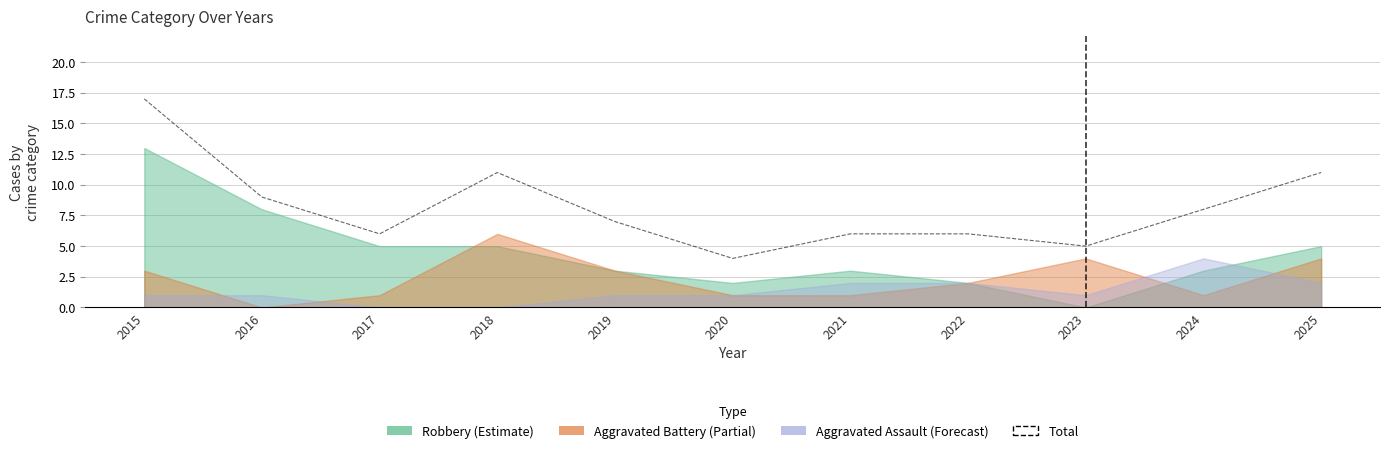

At which category does the chart reach its minimum across all series?

2020